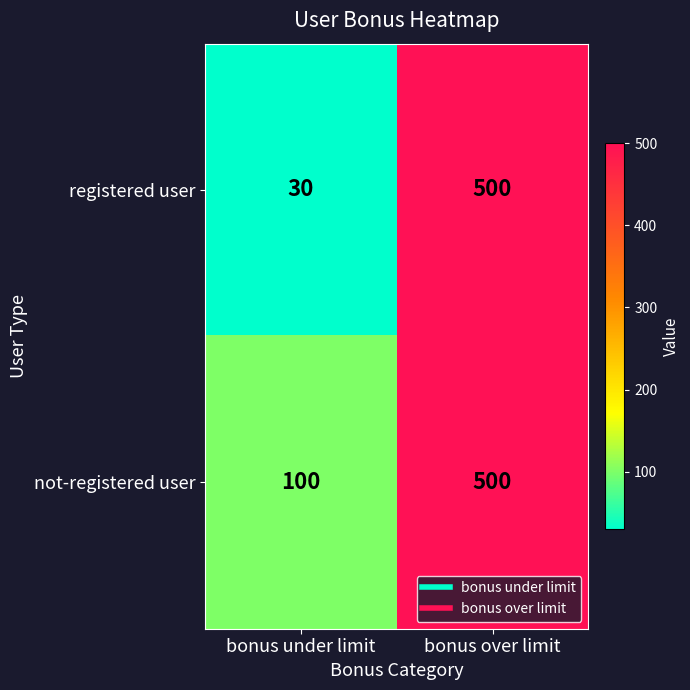

List the series in order of their overall mean, highest first.

not-registered user, registered user